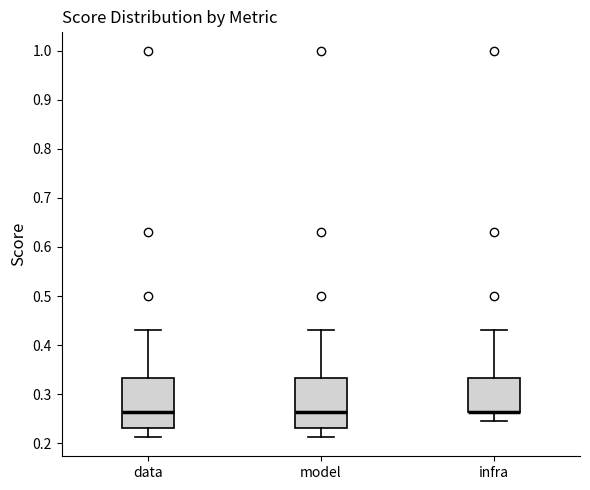

Reading left to right, transcribe this box plot: for each box, give where its median line is, the range the box spans, and where its two whiskers end, as read against the y-axis. The values are not printed on the chart, so give them approximately, as read against the axis.

data: median 0.26, box 0.23 to 0.33, whiskers 0.21 to 0.43
model: median 0.26, box 0.23 to 0.33, whiskers 0.21 to 0.43
infra: median 0.26 (drawn on the box's lower edge), box 0.26 to 0.33, whiskers 0.24 to 0.43